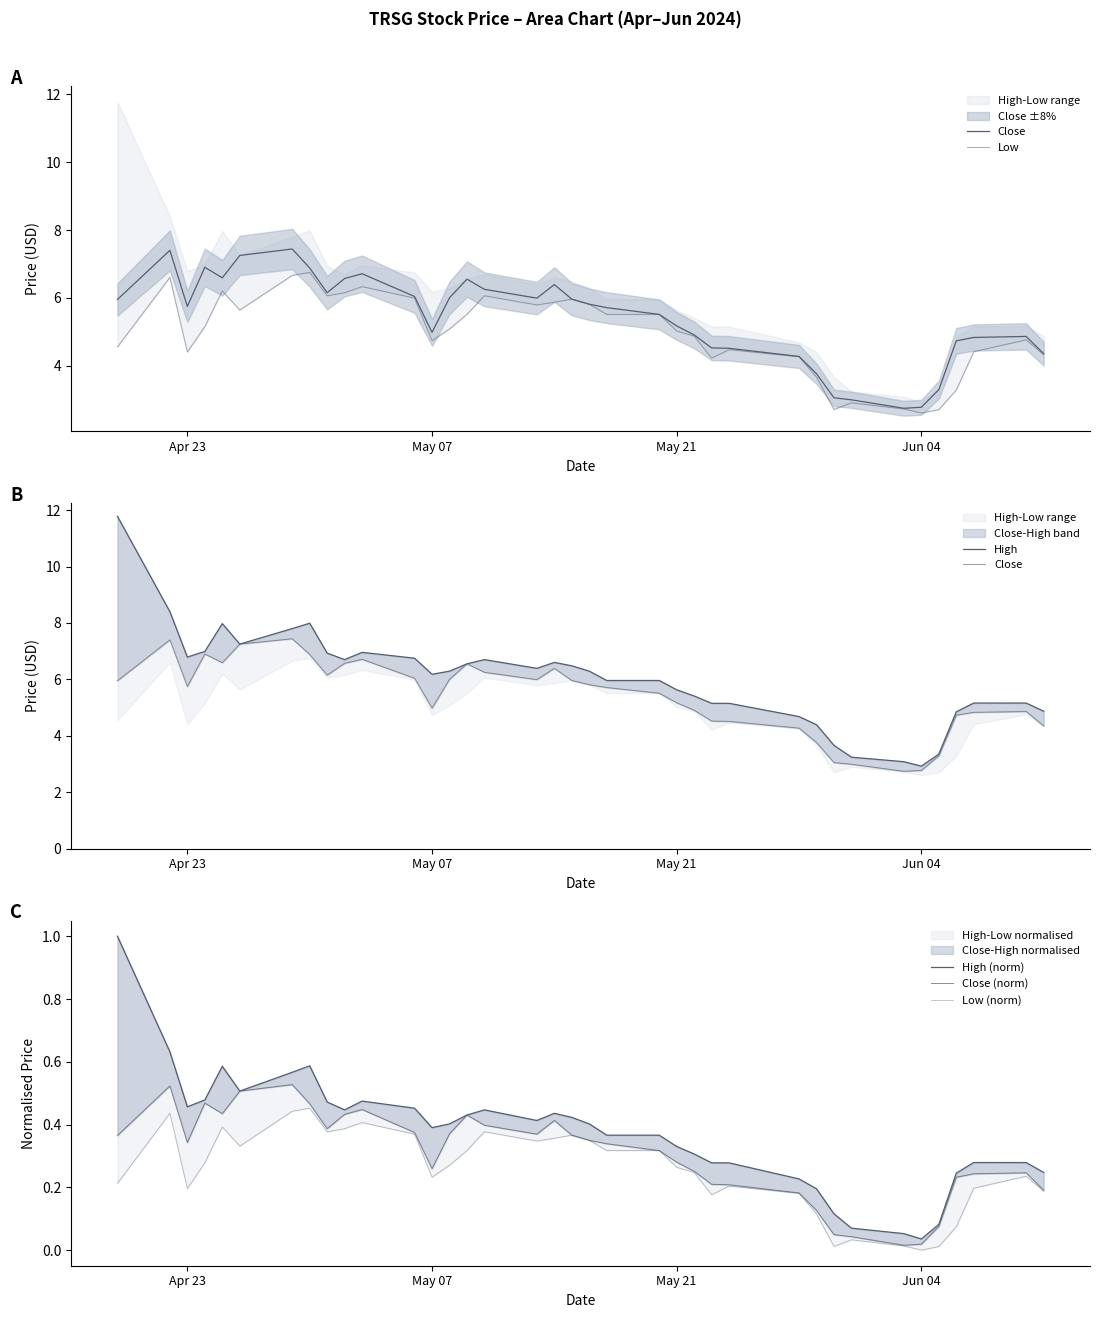

How many interior local valleys does the Close (norm) series have?

6